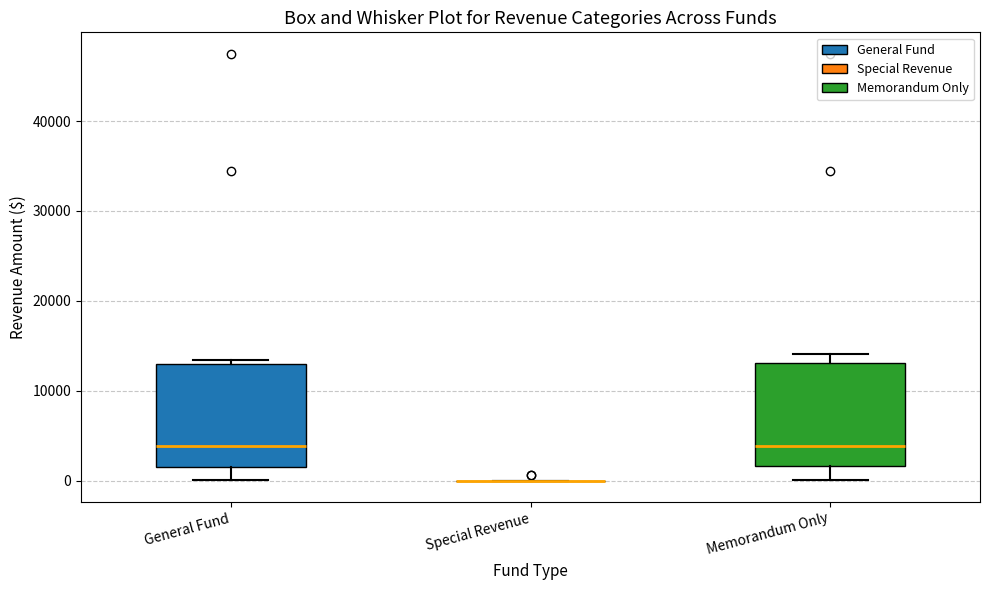

Reading left to right, transcribe this box plot: for each box, give where its median line is, the range the box spans, and where its two whiskers end, as read against the y-axis. The values are not printed on the chart, so give them approximately, as read against the axis.

General Fund: median 4000, box 2000 to 13000, whiskers 0 to 13000 (just above the box's upper edge)
Special Revenue: box collapsed to a line at 0, whiskers 0 to 0
Memorandum Only: median 4000, box 2000 to 13000, whiskers 0 to 14000